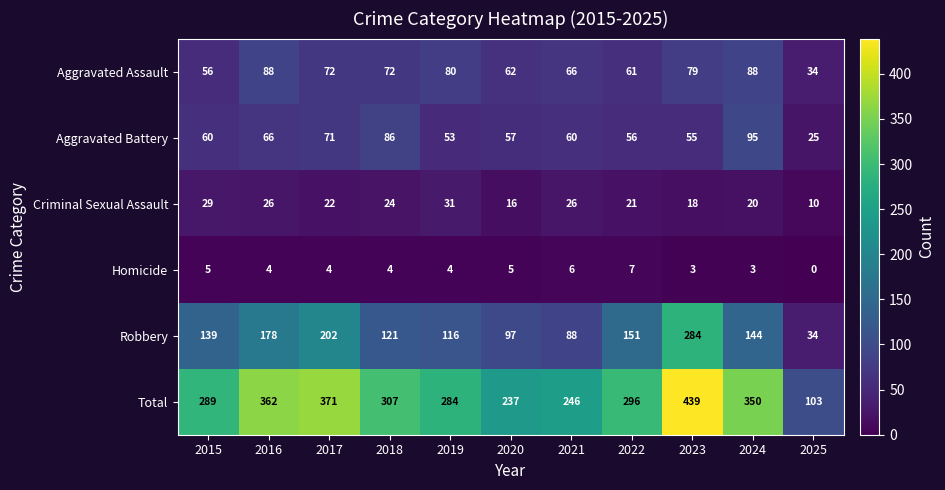

Count the Homicide values in the range 3 to 5.

8